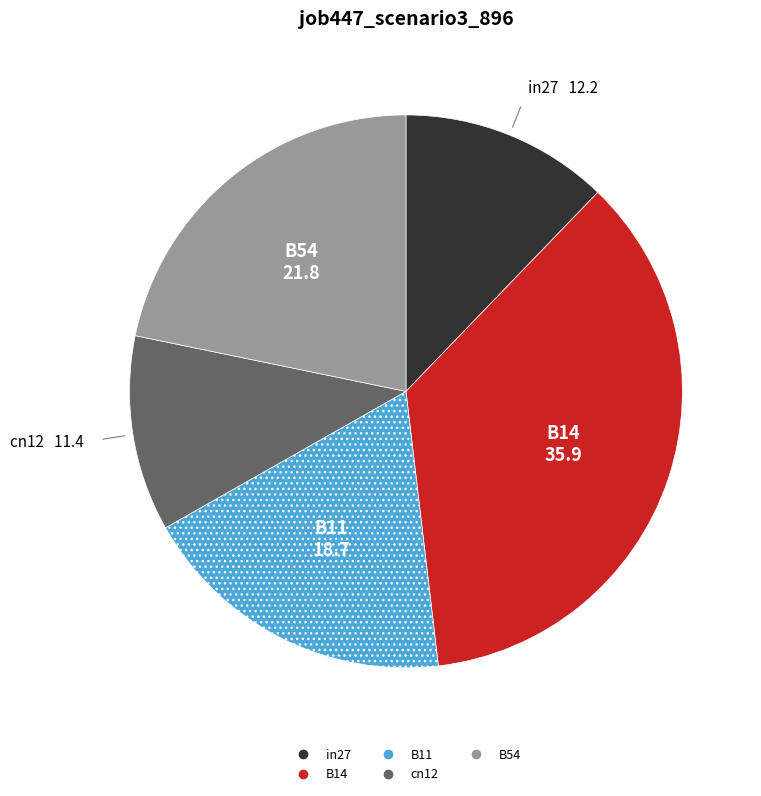

Which has a higher value, cn12 or B54?

B54